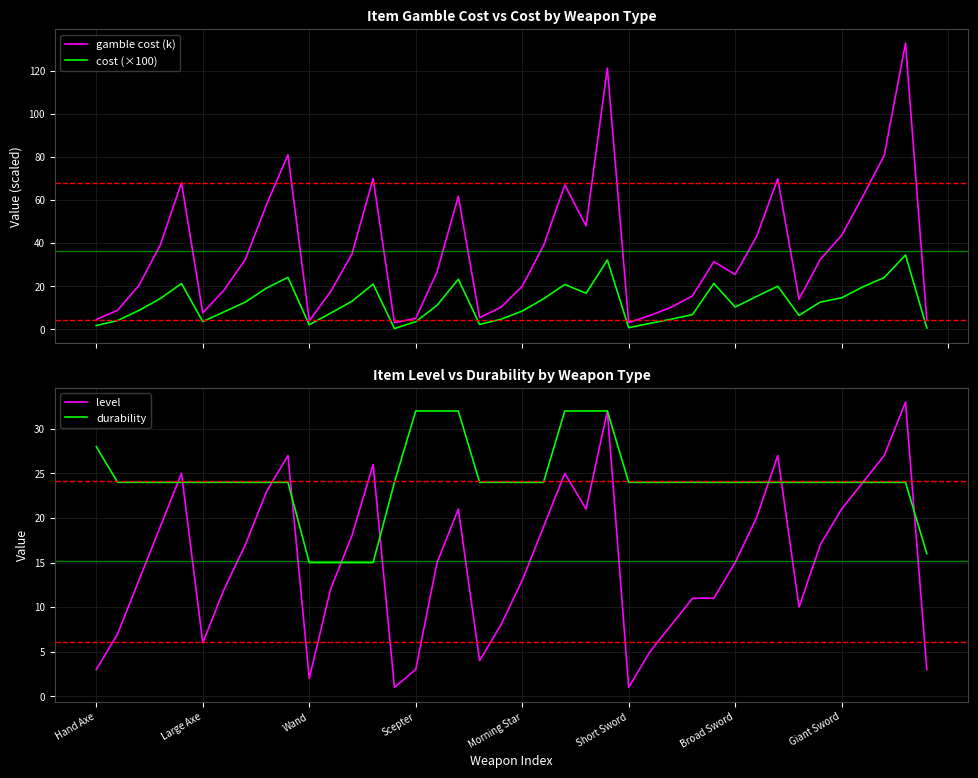

At which category is the sum across all series the highest?

38